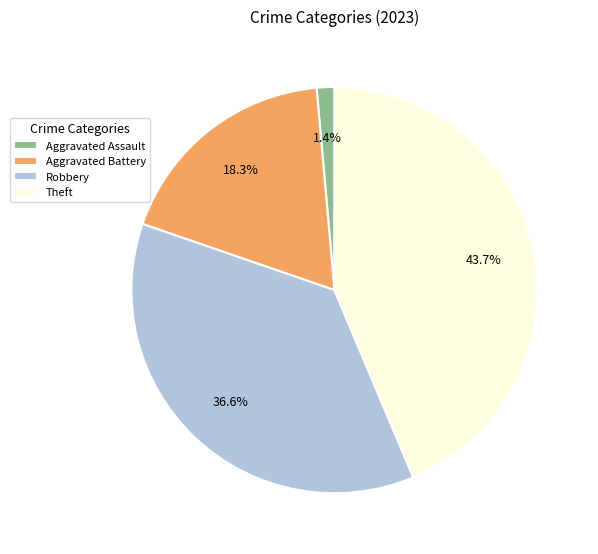

Is it true that Aggravated Assault is 1% of the pie?

True